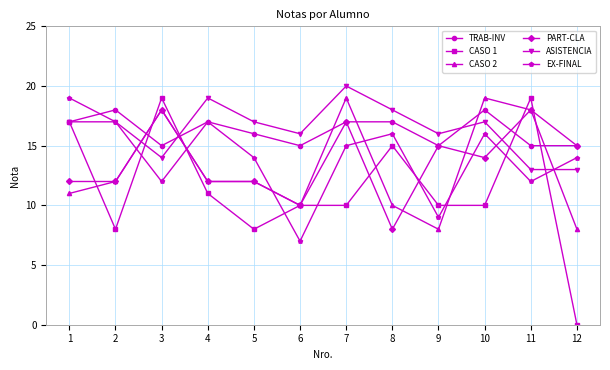

True or false: EX-FINAL has a value of 24 at 8.

False